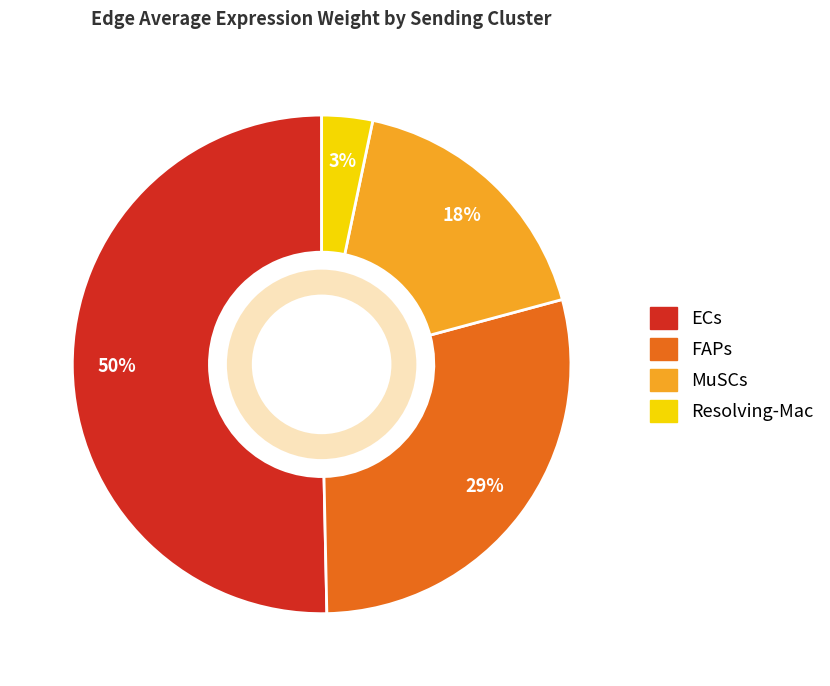

Which slice is the smallest?

Resolving-Mac